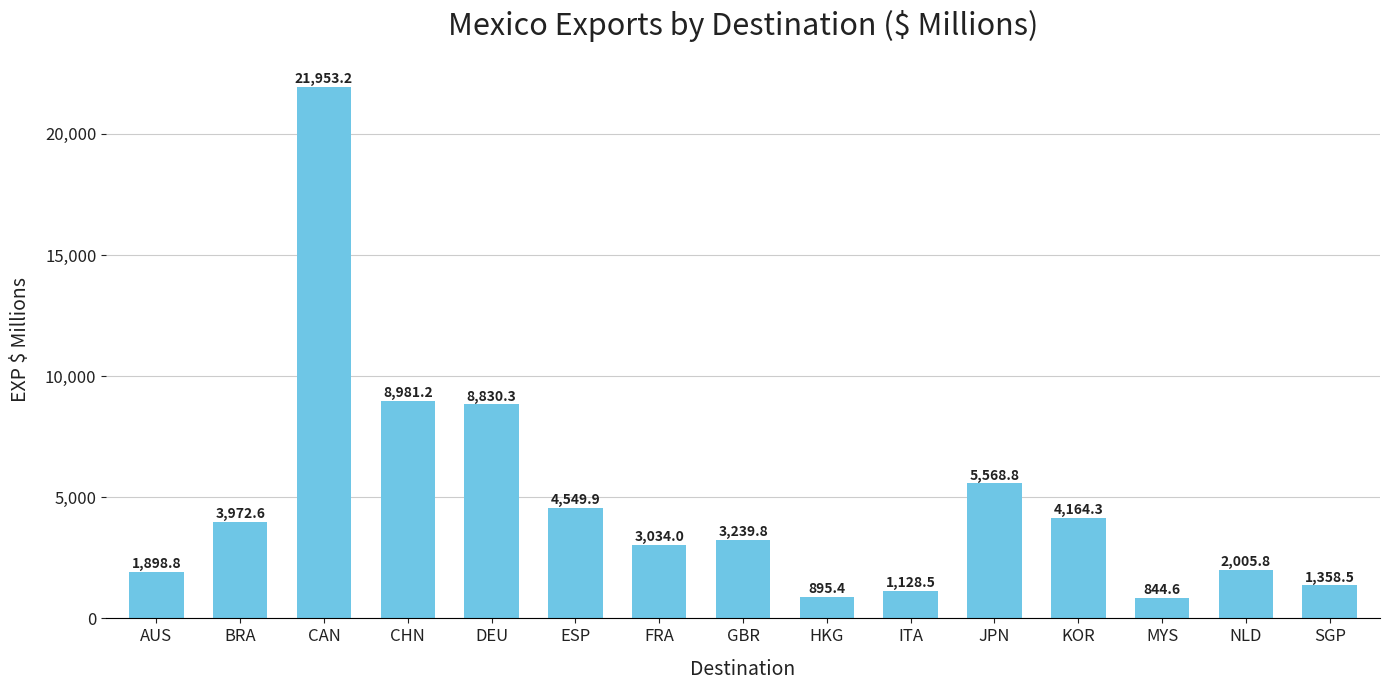

What is the label of the 5th bar from the left?

DEU